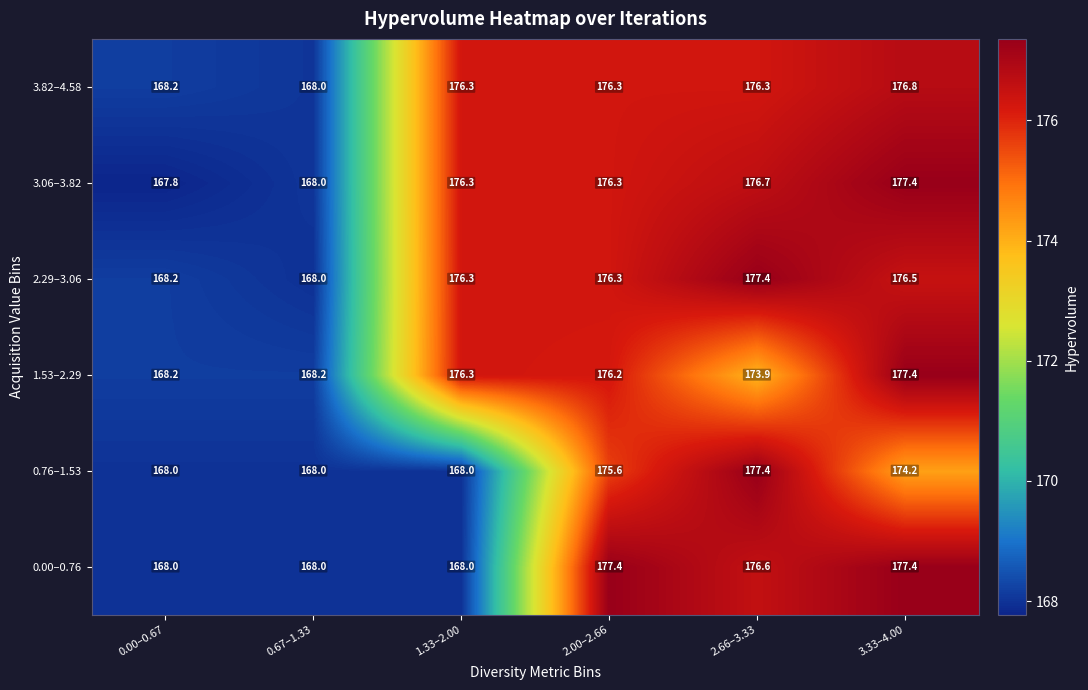

What is the difference between the maximum and minimum values in the 1.53–2.29 series?

9.2